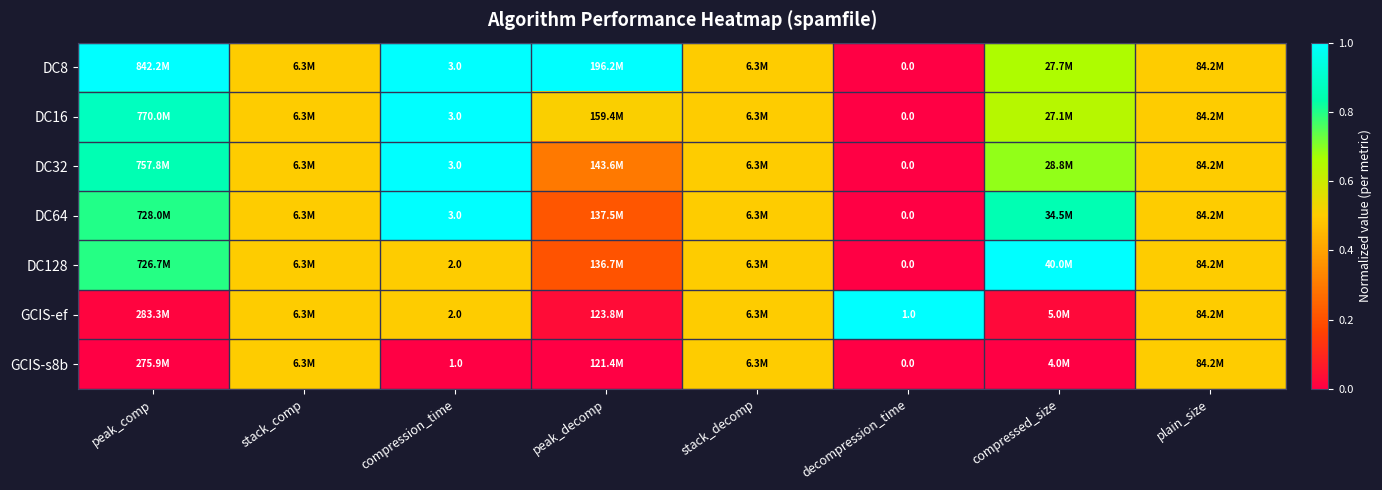

Is it true that DC32 equals 0.5 at stack_comp?

True